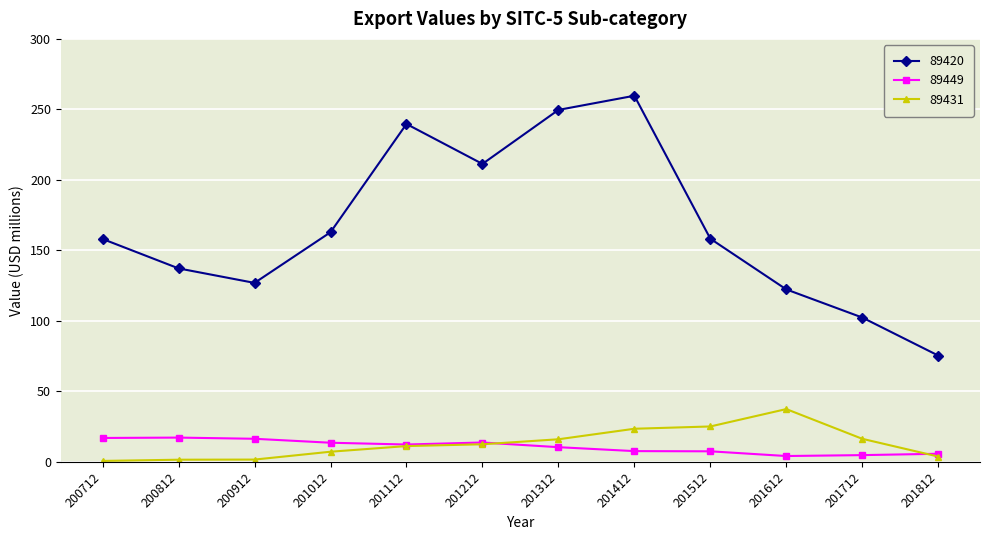

Is it true that 89420 equals 75.4 at 201812?

True